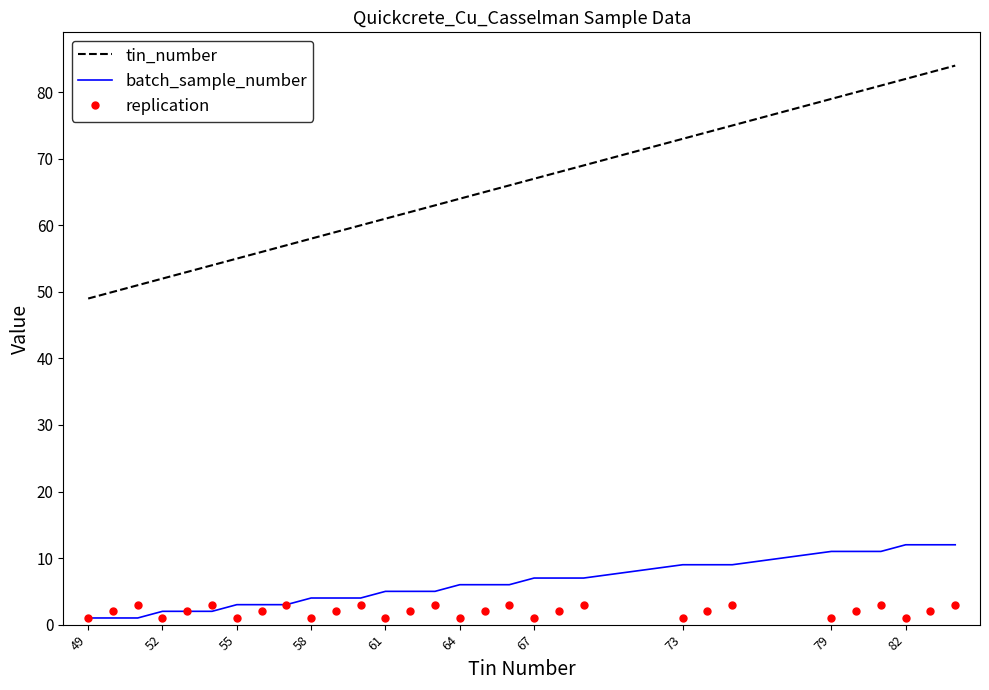

Which series has the largest range (max minus min)?

tin_number